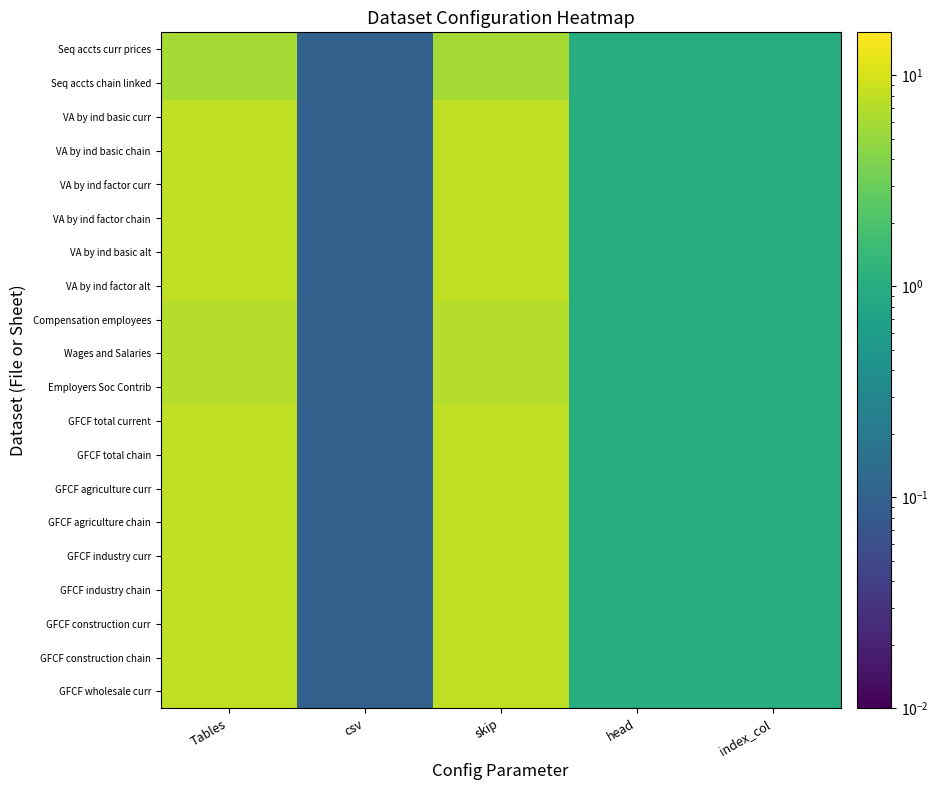

Reading right to left, list all the values displayed in this chart.

Seq accts curr prices: index_col=1.0	head=1.0	skip=6.0	csv=0.1	Tables=6.0
Seq accts chain linked: index_col=1.0	head=1.0	skip=6.0	csv=0.1	Tables=6.0
VA by ind basic curr: index_col=1.0	head=1.0	skip=8.0	csv=0.1	Tables=8.0
VA by ind basic chain: index_col=1.0	head=1.0	skip=8.0	csv=0.1	Tables=8.0
VA by ind factor curr: index_col=1.0	head=1.0	skip=8.0	csv=0.1	Tables=8.0
VA by ind factor chain: index_col=1.0	head=1.0	skip=8.0	csv=0.1	Tables=8.0
VA by ind basic alt: index_col=1.0	head=1.0	skip=8.0	csv=0.1	Tables=8.0
VA by ind factor alt: index_col=1.0	head=1.0	skip=8.0	csv=0.1	Tables=8.0
Compensation employees: index_col=1.0	head=1.0	skip=7.0	csv=0.1	Tables=7.0
Wages and Salaries: index_col=1.0	head=1.0	skip=7.0	csv=0.1	Tables=7.0
Employers Soc Contrib: index_col=1.0	head=1.0	skip=7.0	csv=0.1	Tables=7.0
GFCF total current: index_col=1.0	head=1.0	skip=8.0	csv=0.1	Tables=8.0
GFCF total chain: index_col=1.0	head=1.0	skip=8.0	csv=0.1	Tables=8.0
GFCF agriculture curr: index_col=1.0	head=1.0	skip=8.0	csv=0.1	Tables=8.0
GFCF agriculture chain: index_col=1.0	head=1.0	skip=8.0	csv=0.1	Tables=8.0
GFCF industry curr: index_col=1.0	head=1.0	skip=8.0	csv=0.1	Tables=8.0
GFCF industry chain: index_col=1.0	head=1.0	skip=8.0	csv=0.1	Tables=8.0
GFCF construction curr: index_col=1.0	head=1.0	skip=8.0	csv=0.1	Tables=8.0
GFCF construction chain: index_col=1.0	head=1.0	skip=8.0	csv=0.1	Tables=8.0
GFCF wholesale curr: index_col=1.0	head=1.0	skip=8.0	csv=0.1	Tables=8.0